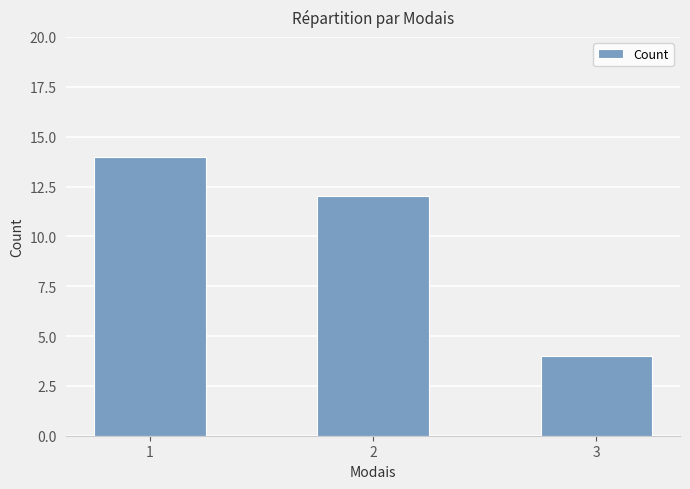

Rank the categories by value from lowest to highest.

3, 2, 1